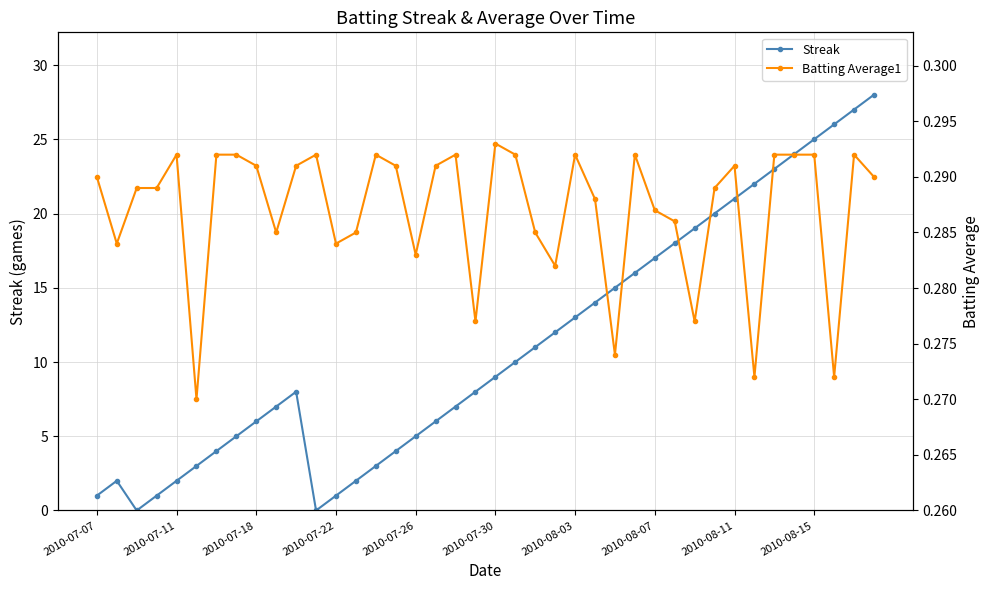

True or false: Streak has more than 2 interior local peaks.

False